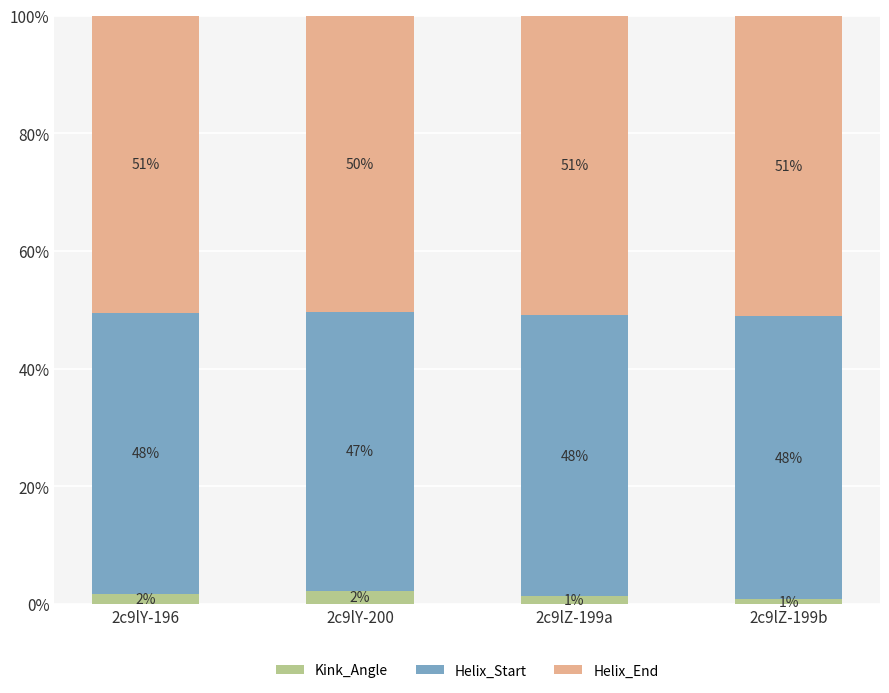

What is the sum of all Kink_Angle values?

6.0